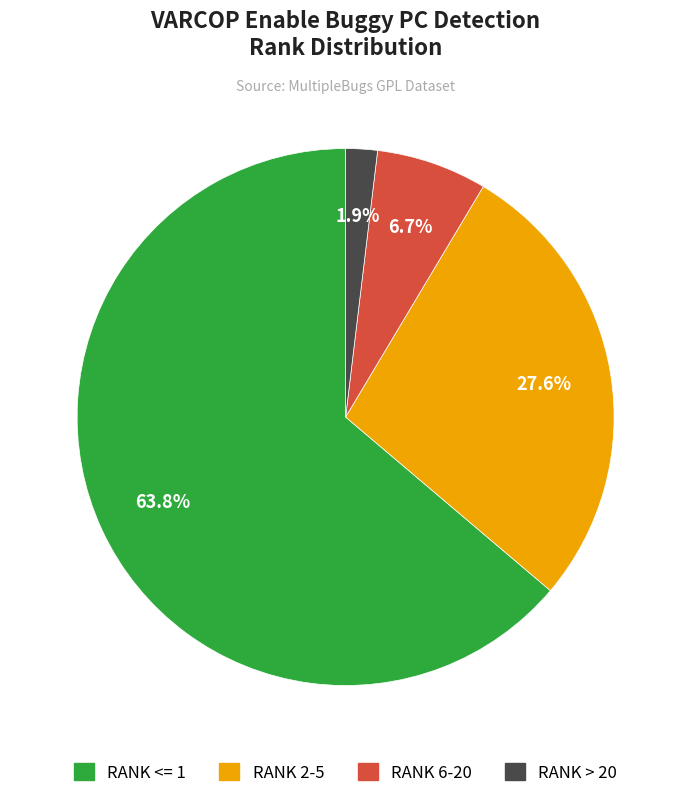

Between RANK <= 1 and RANK > 20, which is larger?

RANK <= 1